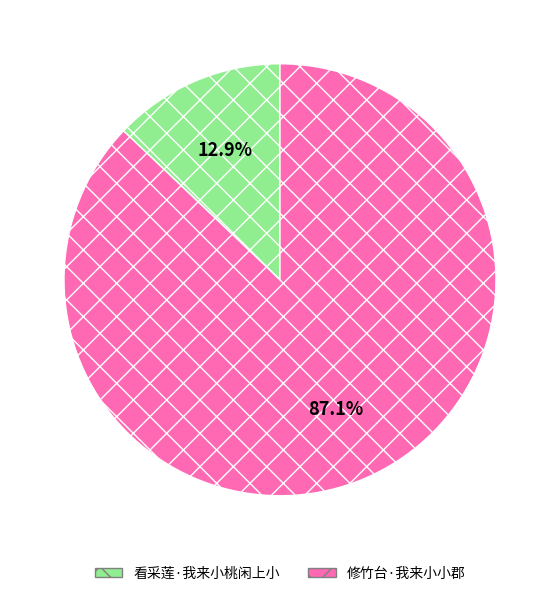

Is the sum of 看采莲·我来小桃闲上小 and 修竹台·我来小小郡 greater than half?

Yes